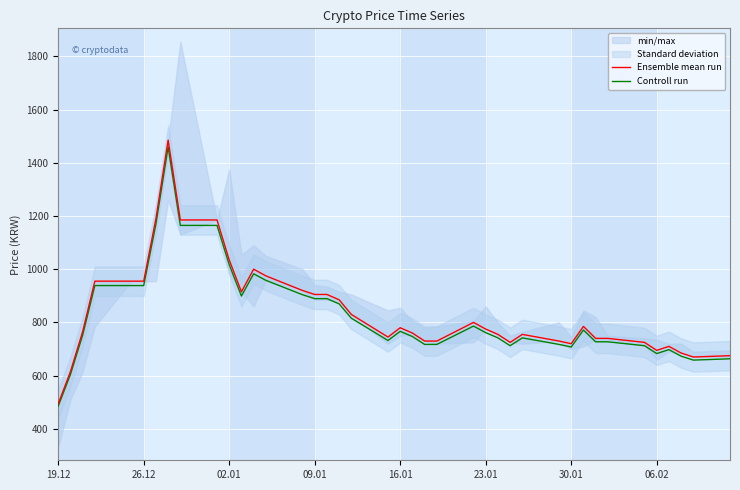

What is the minimum value for Ensemble mean run?

494.0